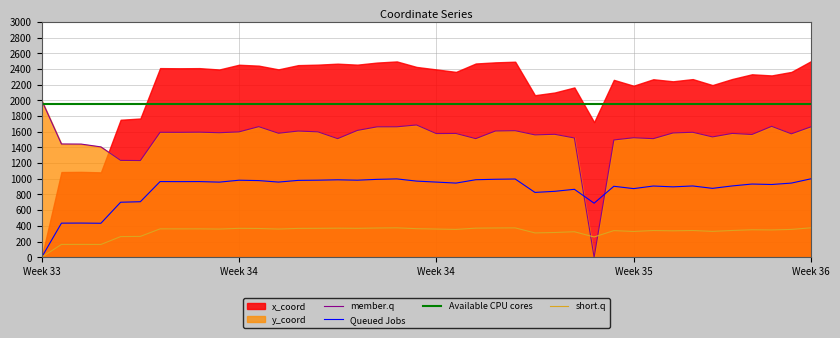

Is the value of y_coord at 15 greater than the value of x_coord at 21?

Yes